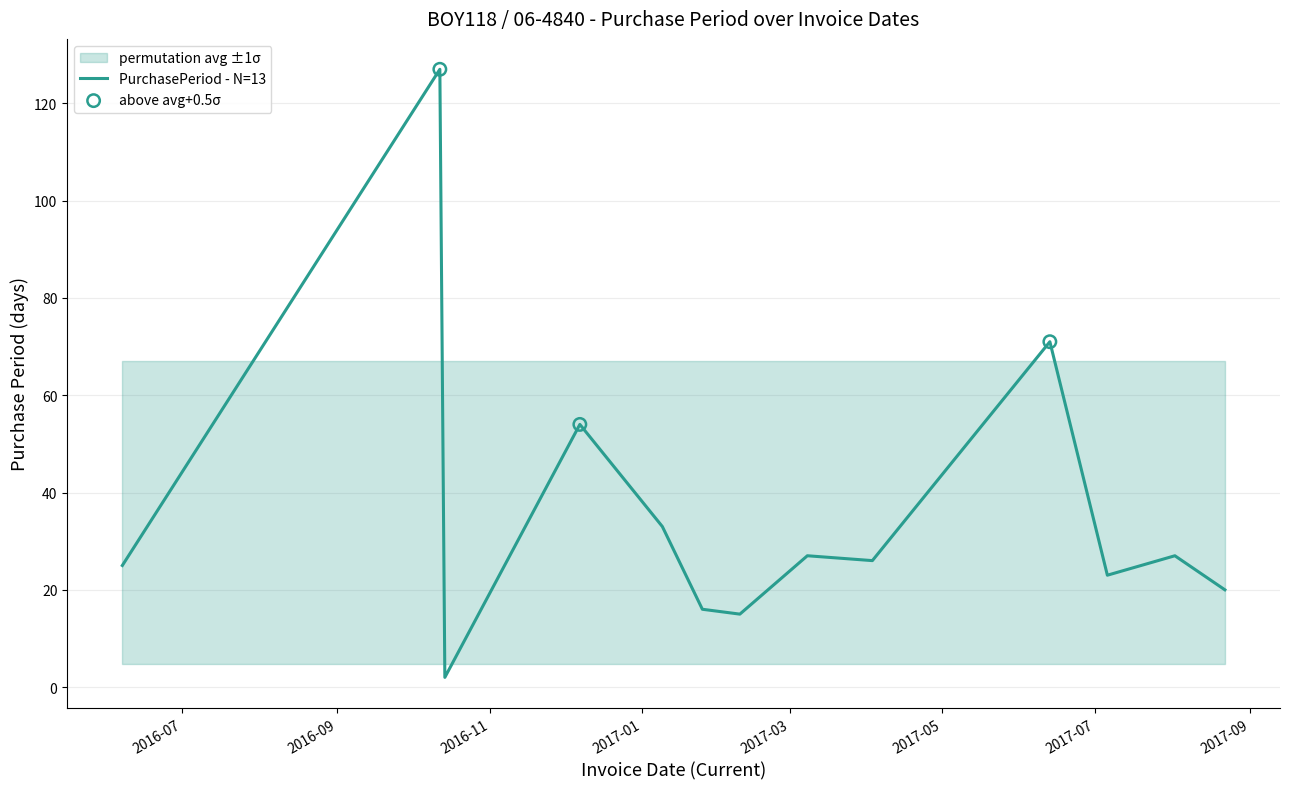

Between 2017-08-22 and 2017-03-08, which is larger?

2017-03-08